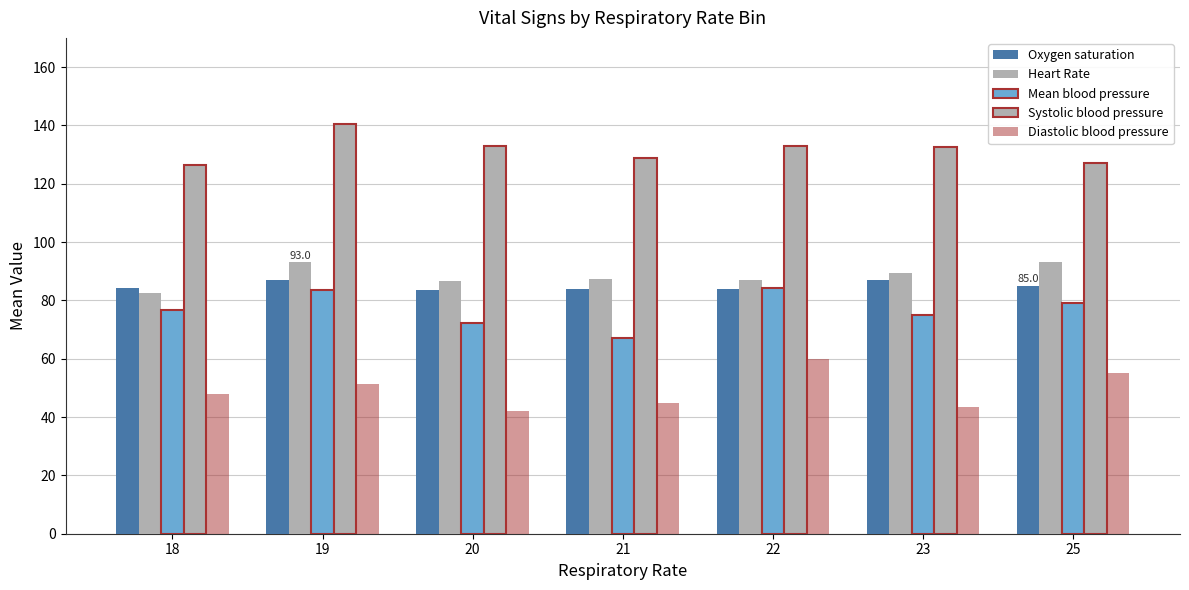

Reading right to left, what are all the values shown in this chart?

Oxygen saturation: 25=85.0	23=87.0	22=84.0	21=84.0	20=83.5	19=87.0	18=84.3
Heart Rate: 25=93.0	23=89.5	22=87.0	21=87.2	20=86.5	19=93.0	18=82.7
Mean blood pressure: 25=79.0	23=75.0	22=84.3	21=67.1	20=72.3	19=83.5	18=76.8
Systolic blood pressure: 25=127.0	23=132.5	22=133.0	21=128.8	20=133.0	19=140.5	18=126.3
Diastolic blood pressure: 25=55.0	23=43.5	22=60.0	21=44.8	20=42.0	19=51.5	18=48.0